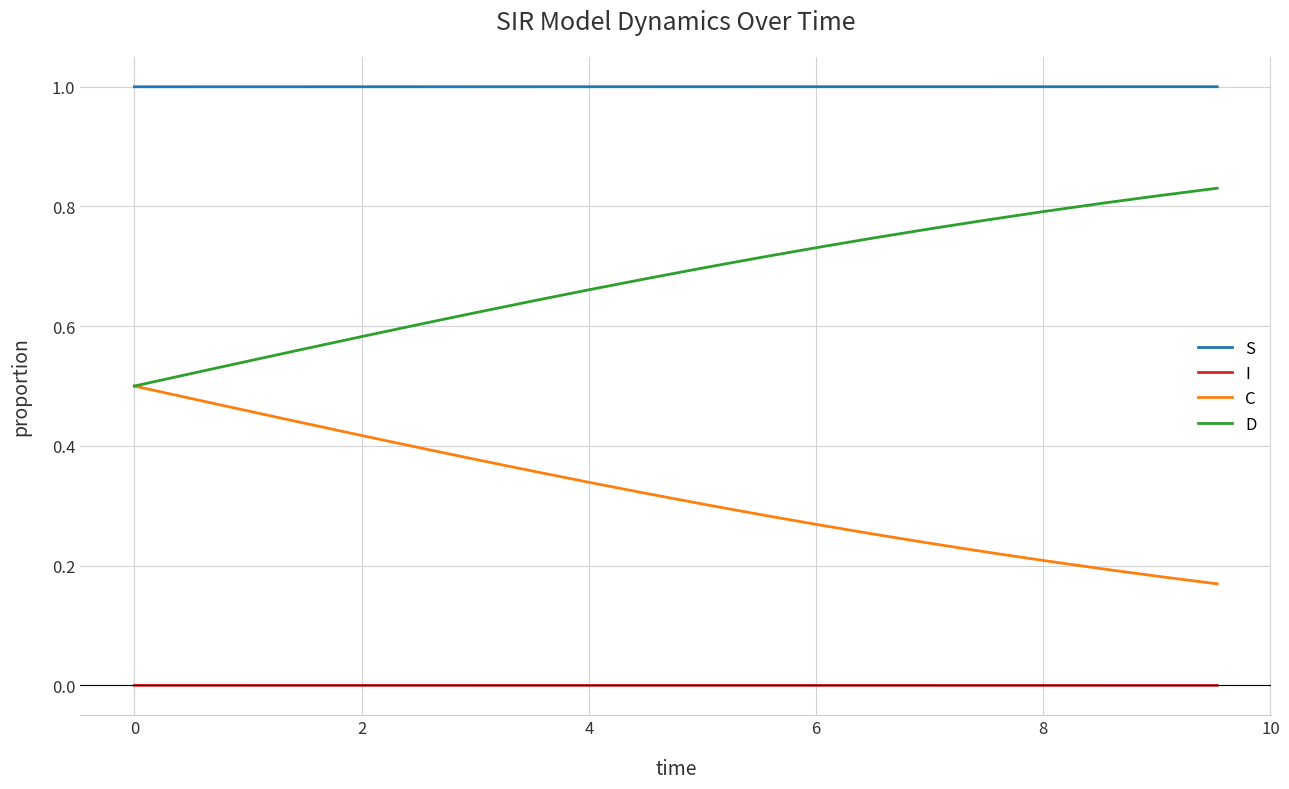

True or false: D and S cross at least once.

False